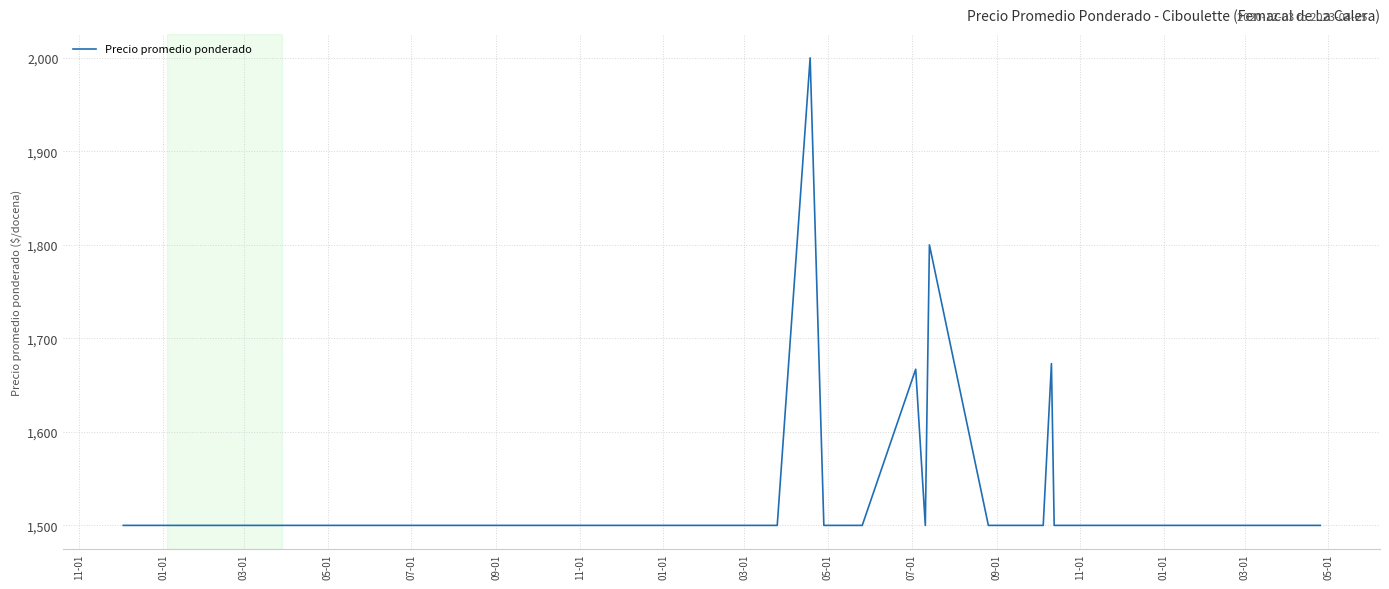

What is the difference between the second highest and second lowest values?

300